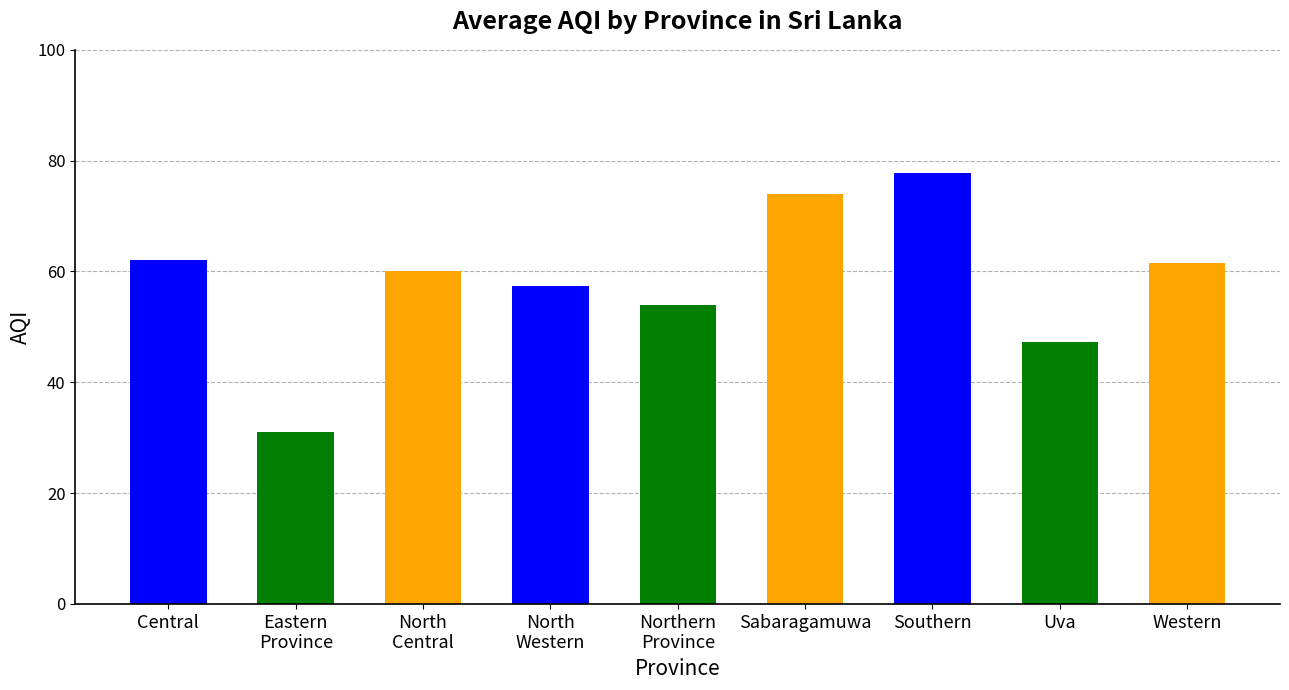

How many series are shown in this chart?

1